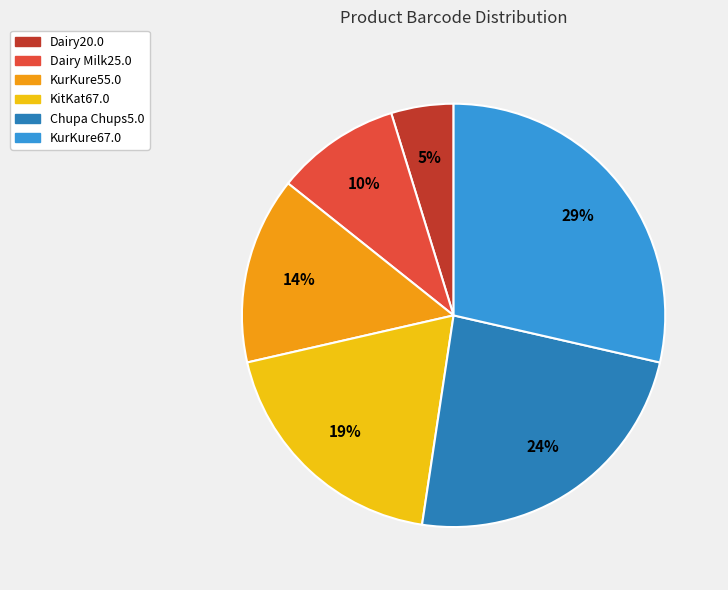

Rank the categories by value from highest to lowest.

KurKure67.0, Chupa Chups5.0, KitKat67.0, KurKure55.0, Dairy Milk25.0, Dairy20.0